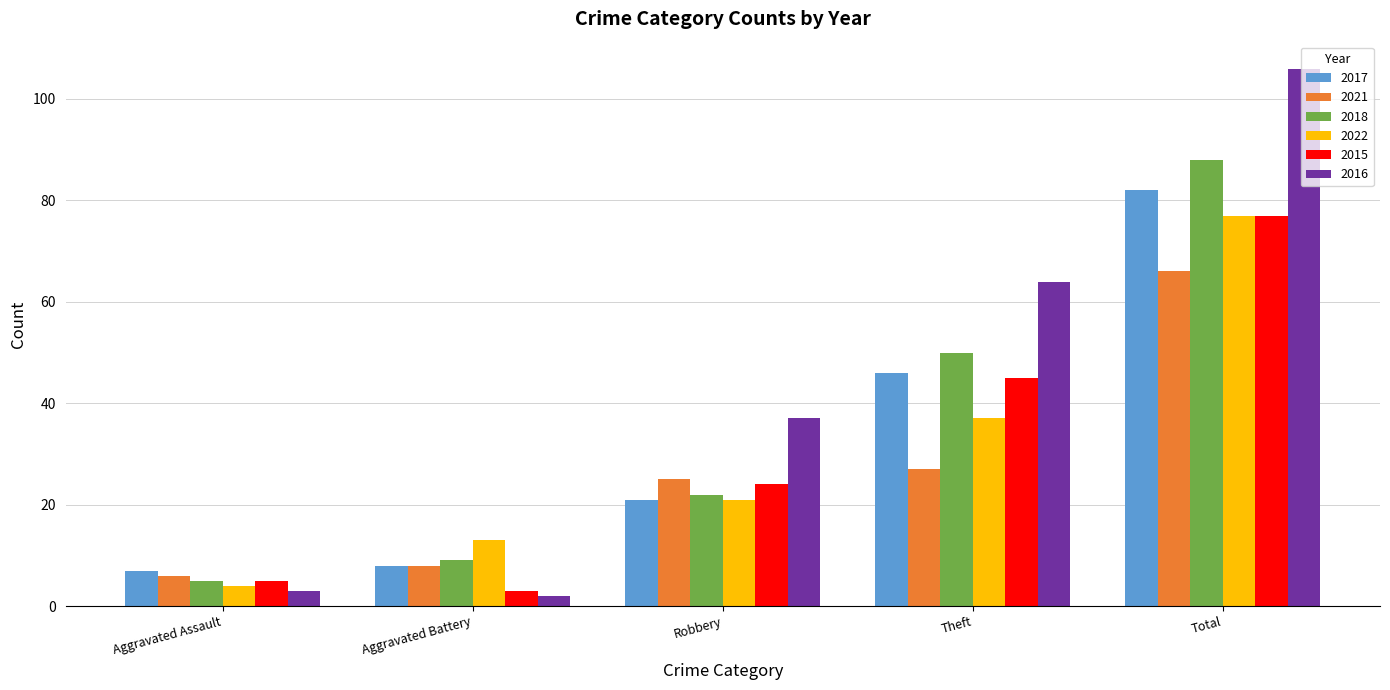

Reading right to left, transcribe all the data shown in this chart.

2017: 82	46	21	8	7
2021: 66	27	25	8	6
2018: 88	50	22	9	5
2022: 77	37	21	13	4
2015: 77	45	24	3	5
2016: 106	64	37	2	3